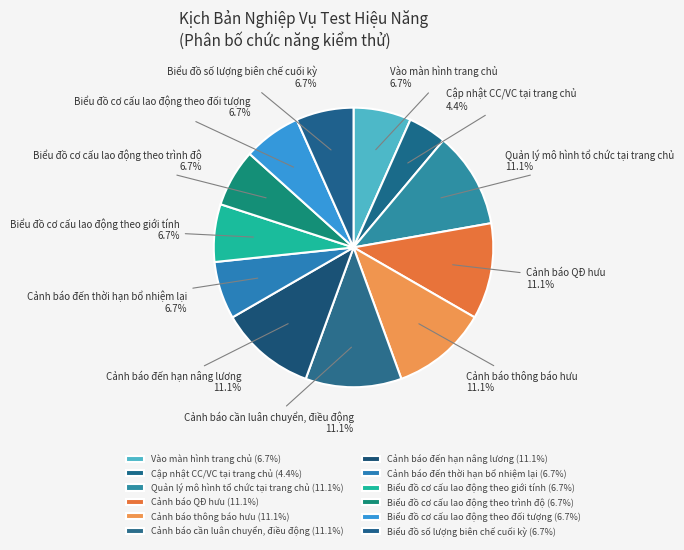

Does any single category account for the majority?

No